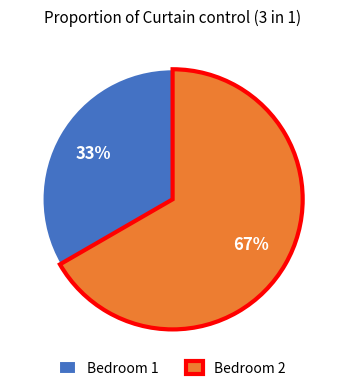

Do Bedroom 1 and Bedroom 2 together represent more than half of the pie?

Yes